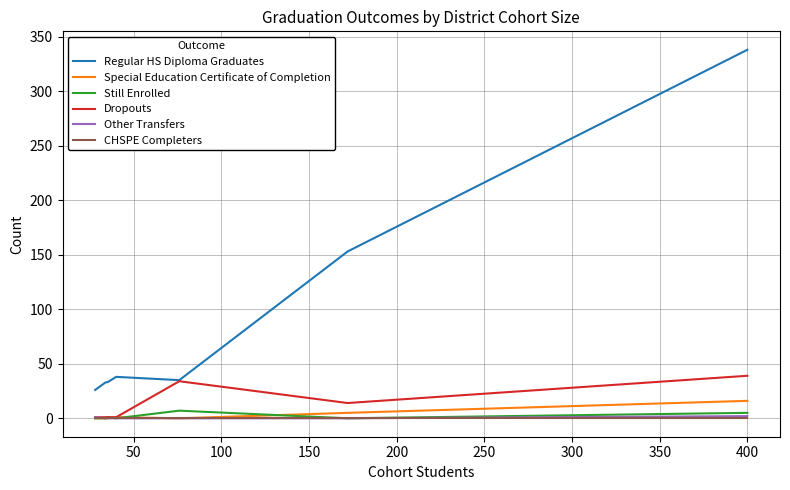

Does the chart display data point markers on the line(s)?

No